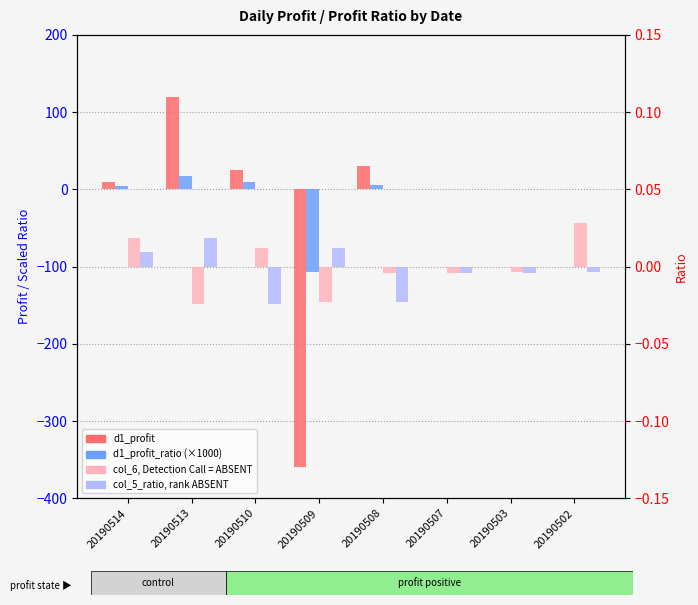

Which has a higher value, 20190508 or 20190514?

20190508